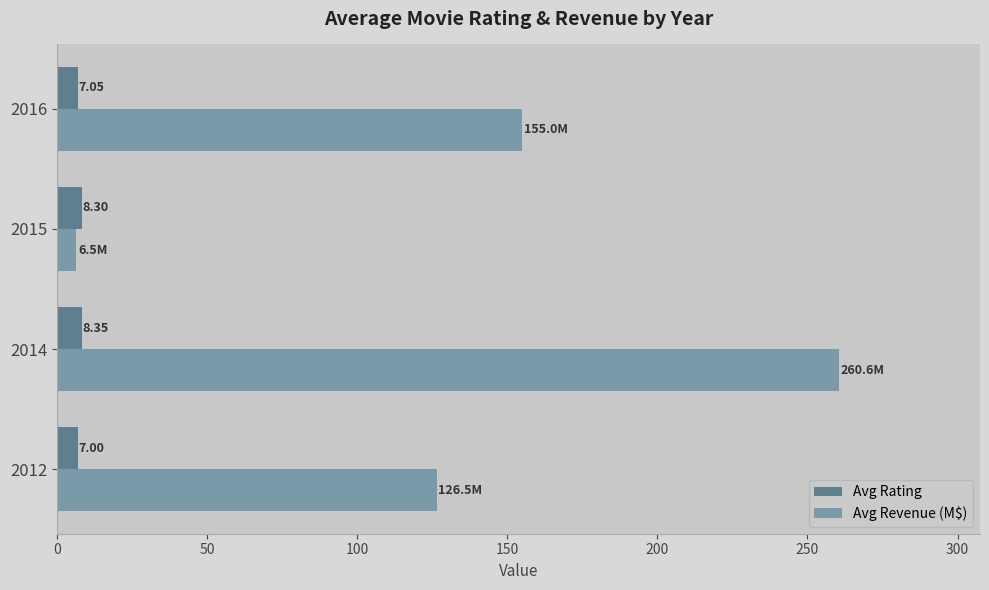

List the series in order of their peak value, highest first.

Avg Revenue (M$), Avg Rating